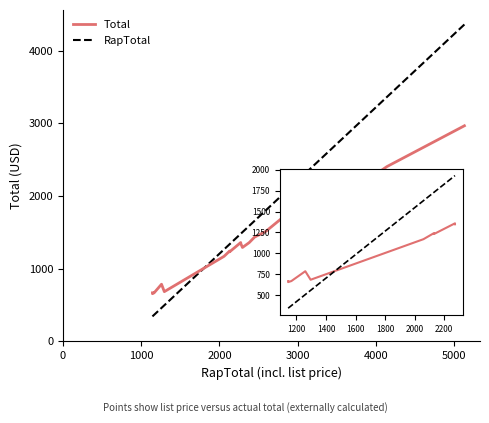

Which series changed the most between 17 and 19?

RapTotal